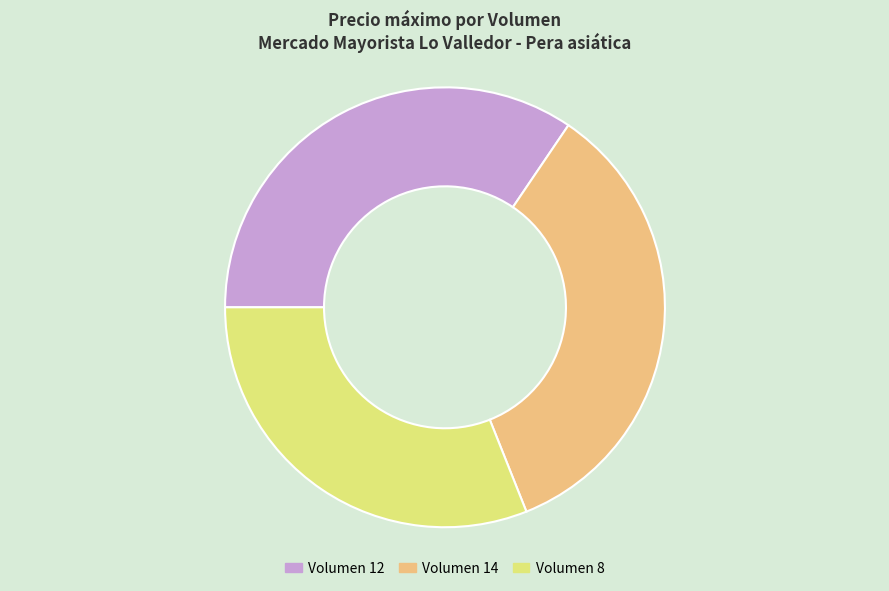

What is the ratio of the value at Volumen 8 to the value at Volumen 14?

0.9